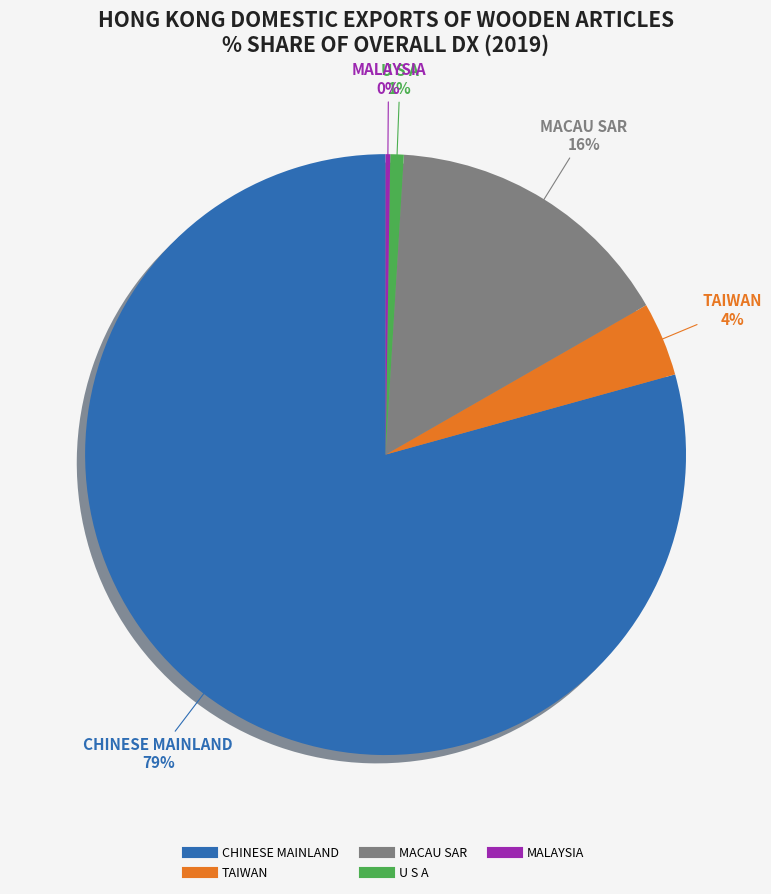

Is there any slice that represents more than half of the pie?

Yes